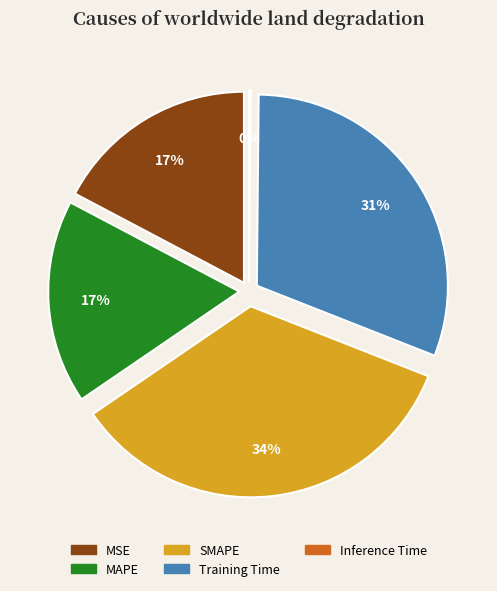

Combined, do SMAPE and MAPE account for over 50%?

Yes